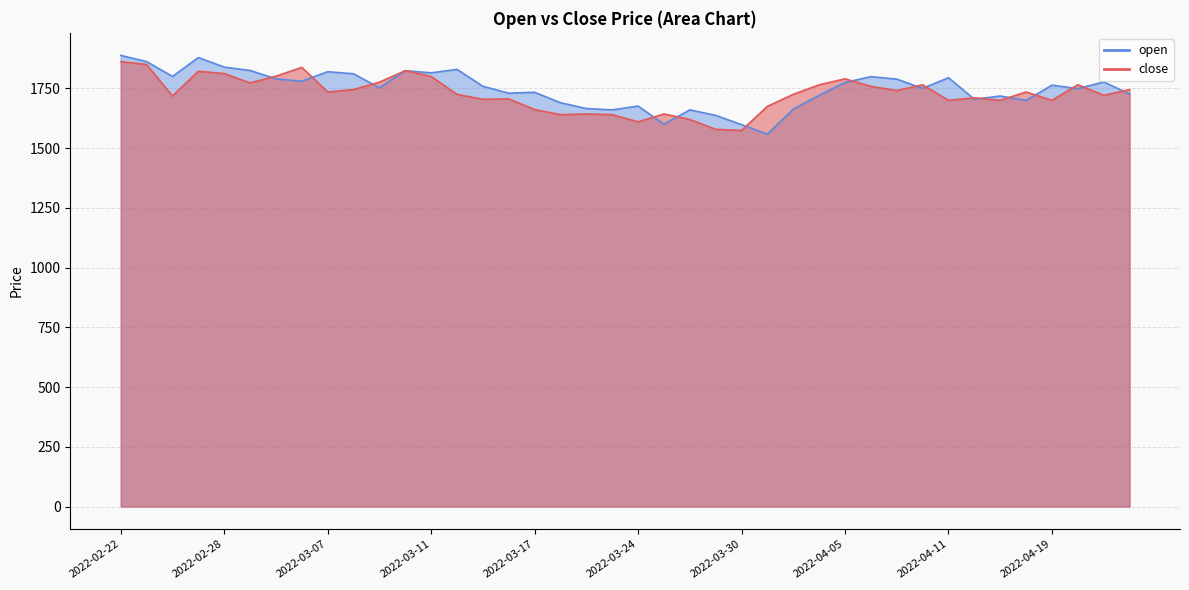

Rank the series by their average value, from highest to lowest.

open, close